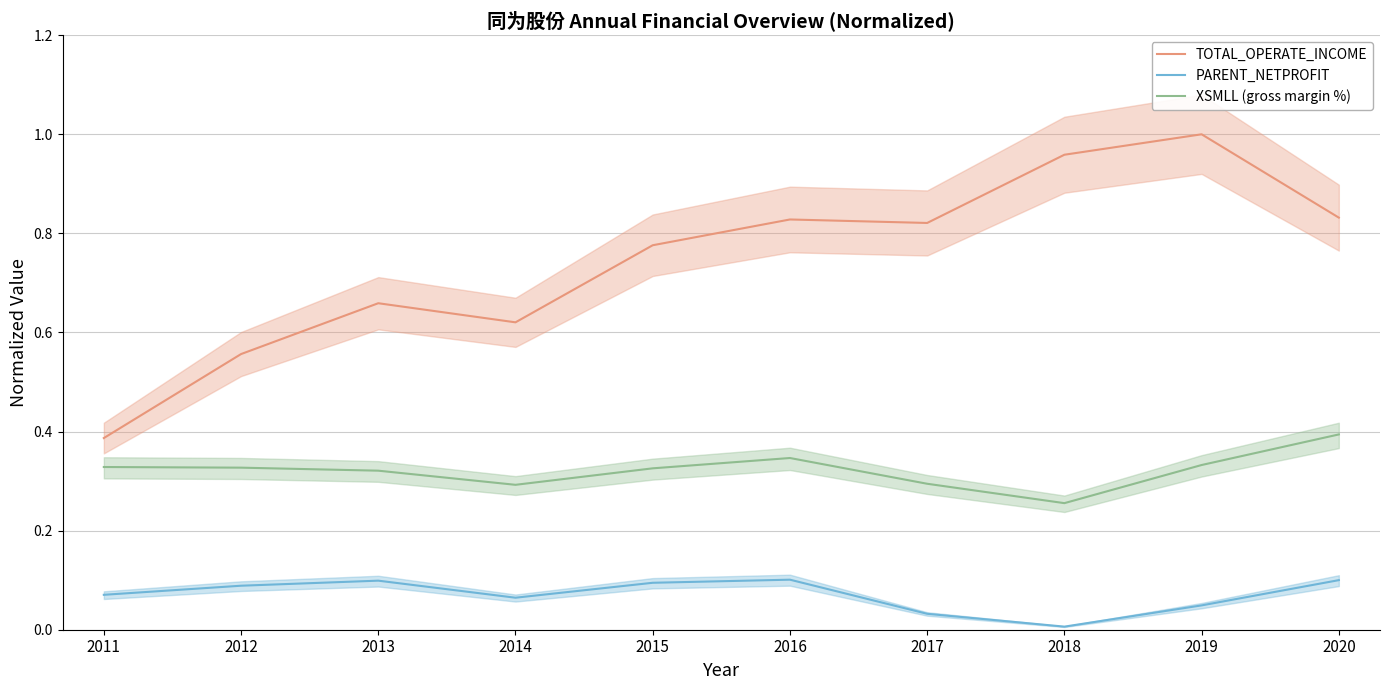

The XSMLL (gross margin %) series shows 0.2 at 2012. True or false?

False